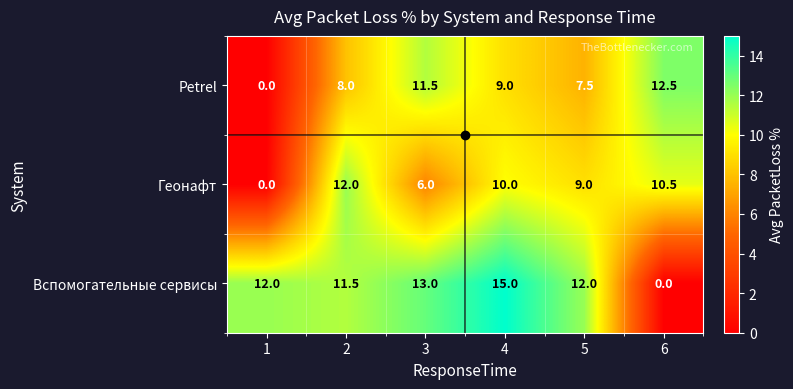

Which series has the widest spread of values?

Вспомогательные сервисы